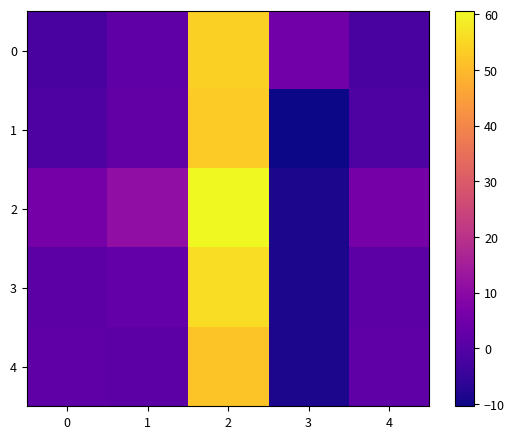

Which series has the largest range (max minus min)?

2